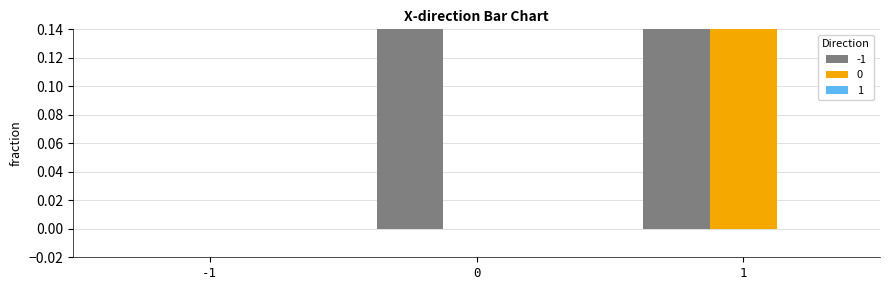

At which category is the sum across all series the highest?

1